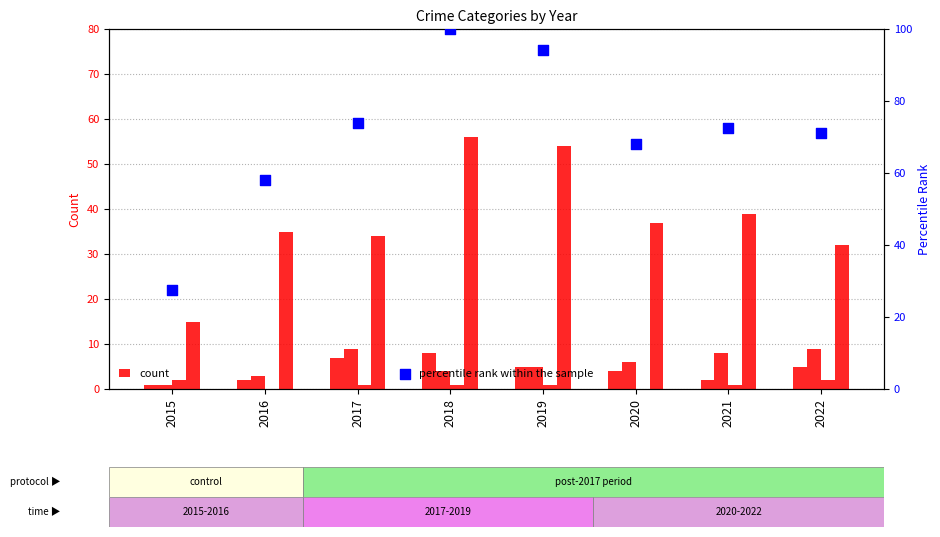

At how many categories does at least one series exceed 16?

8